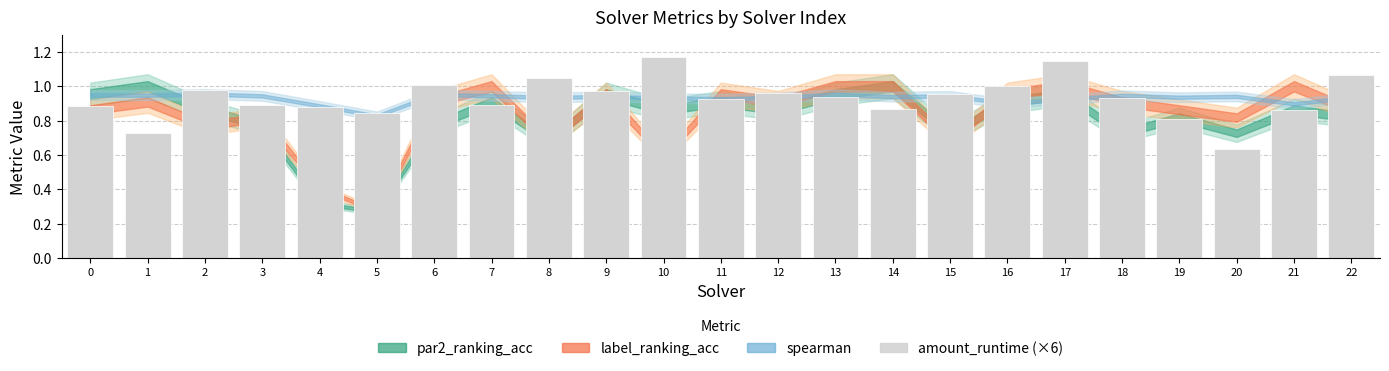

What is the sum of the values at 20 and 22?

1.7